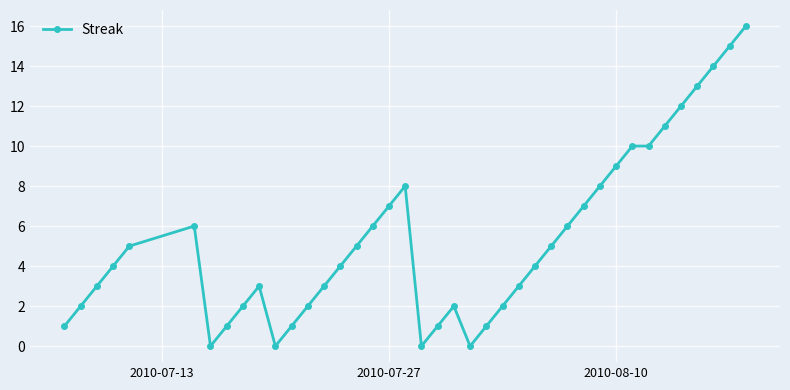

What is the maximum value shown in the chart?

16